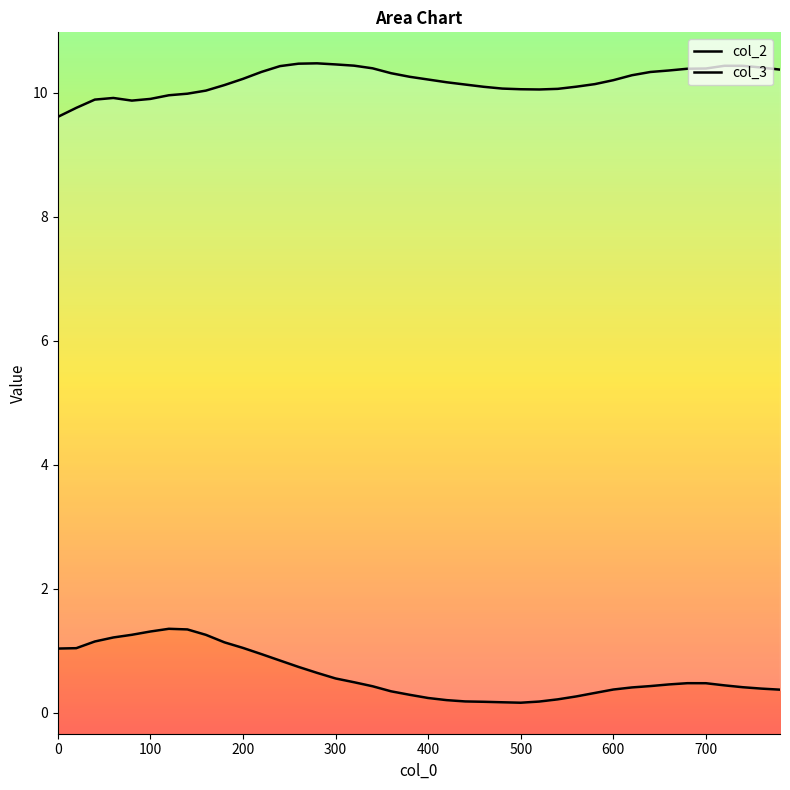

Where is the first local maximum for col_3?

300